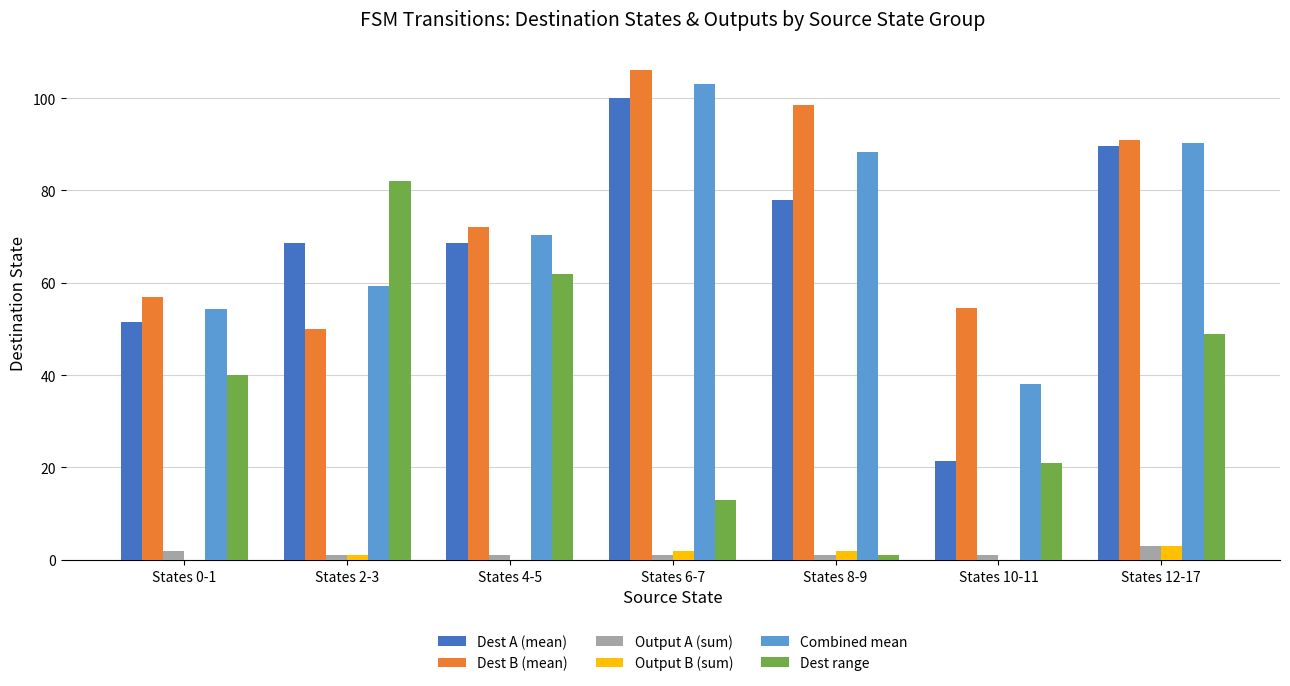

What are all the series names shown in the legend?

Dest A (mean), Dest B (mean), Output A (sum), Output B (sum), Combined mean, Dest range